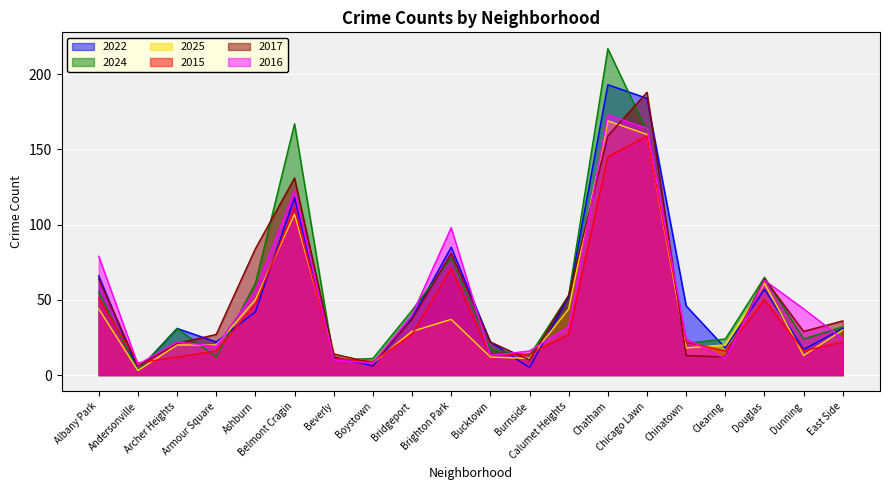

List the labels in order of 2016 value, smallest first.

Andersonville, Boystown, Beverly, Clearing, Bucktown, Burnside, Armour Square, Archer Heights, Chinatown, East Side, Calumet Heights, Bridgeport, Dunning, Ashburn, Douglas, Albany Park, Brighton Park, Belmont Cragin, Chicago Lawn, Chatham